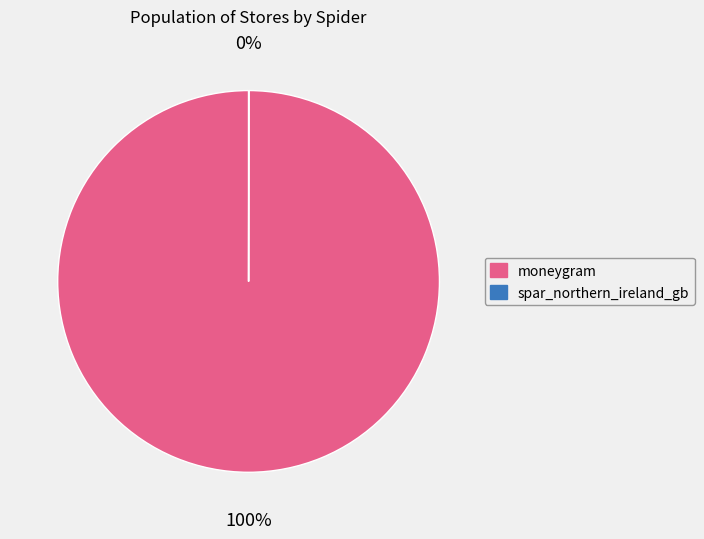

To the nearest percent, what is the difference between the largest and smallest slice percentages?

100%